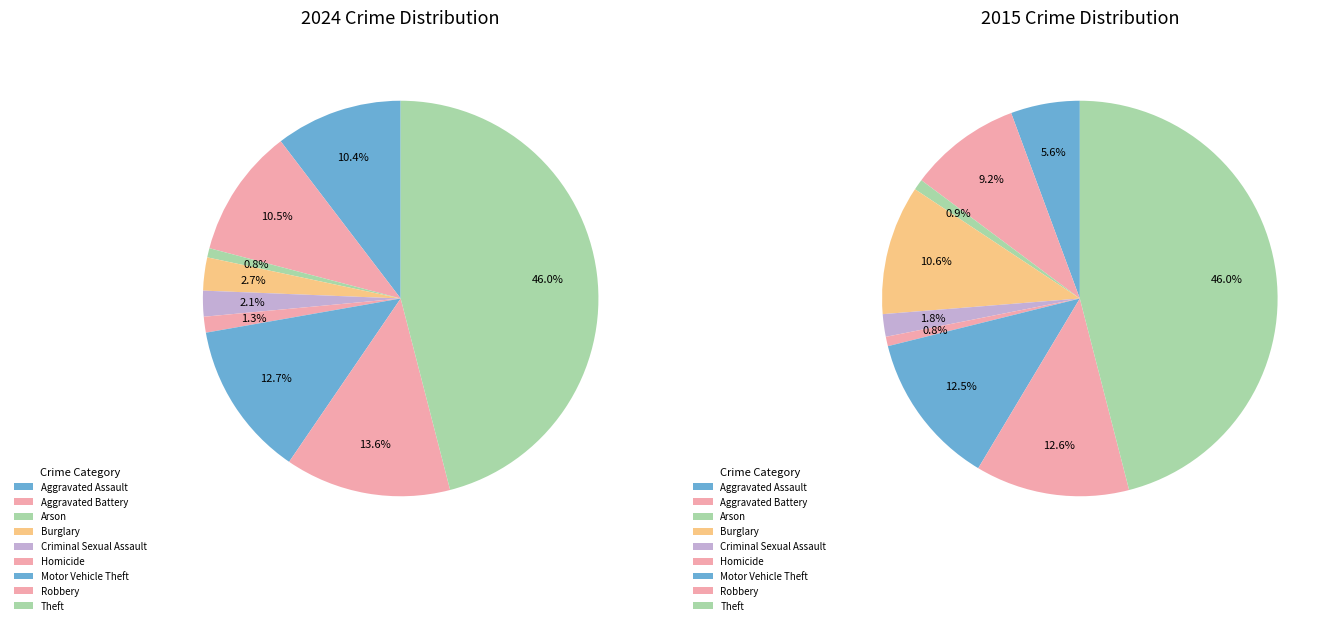

Which has a higher value, Homicide or Motor Vehicle Theft?

Motor Vehicle Theft